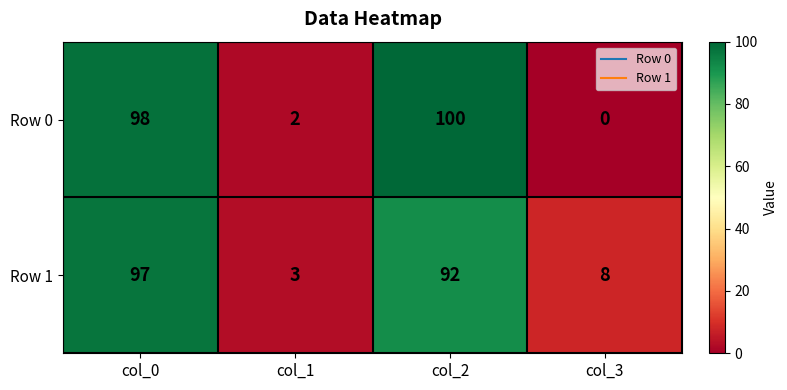

What is the difference between the highest and lowest values at col_3?

8